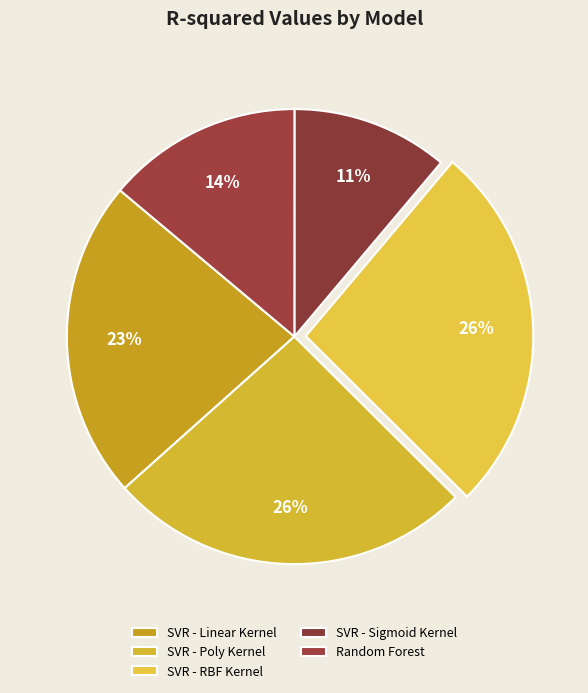

How many slices are in this pie chart?

5